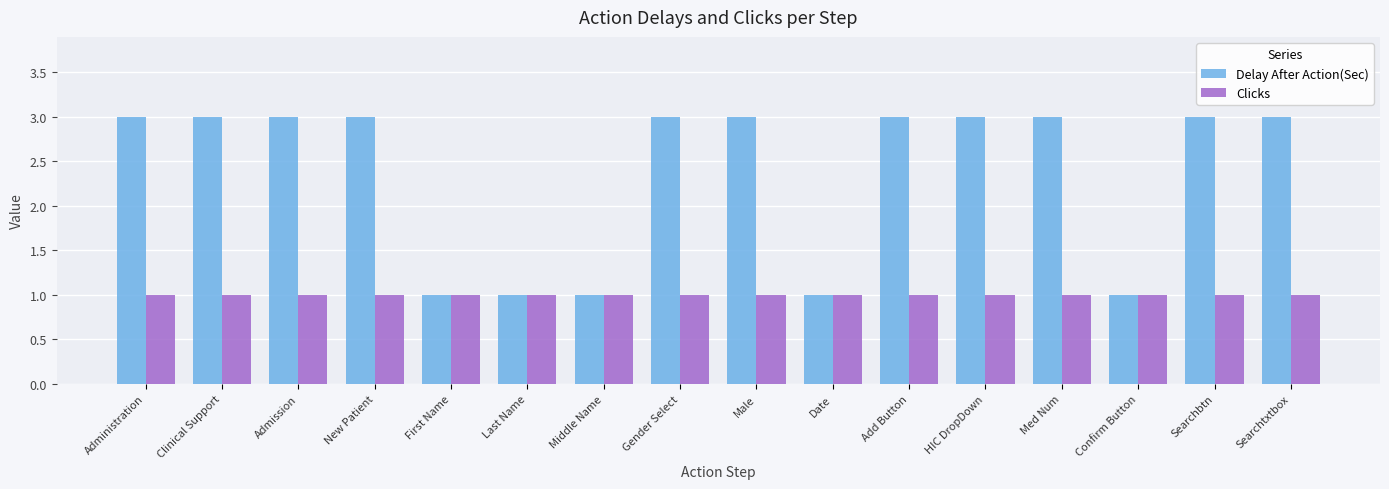

Which series has the largest range (max minus min)?

Delay After Action(Sec)